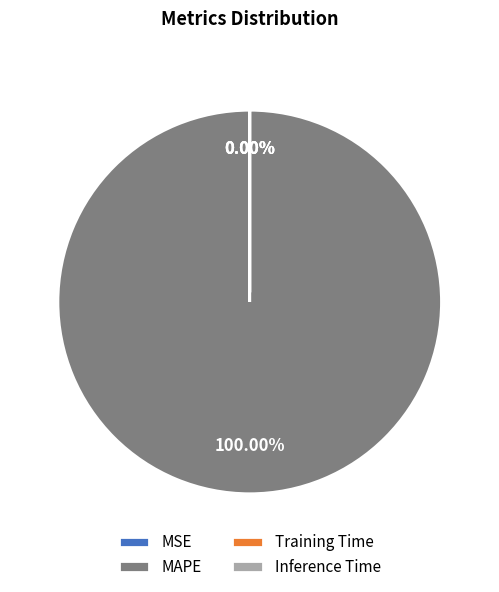

Rank the categories by value from lowest to highest.

MSE, Inference Time, Training Time, MAPE